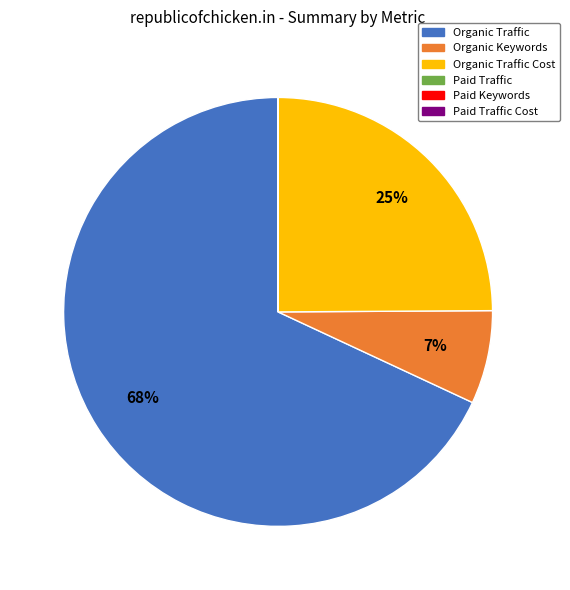

To the nearest percent, what is the difference between the largest and smallest slice percentages?

68%